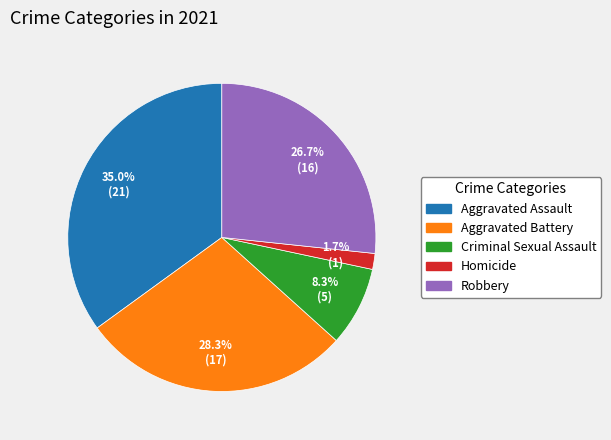

The Aggravated Assault slice represents 35% of the pie. True or false?

True